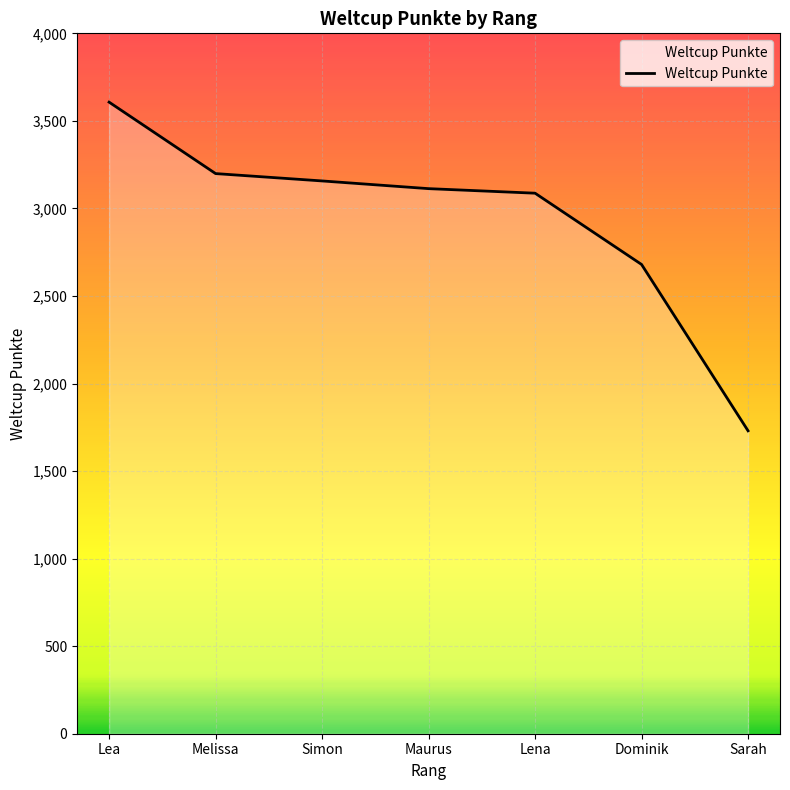

The value at Lea is 3607. True or false?

True